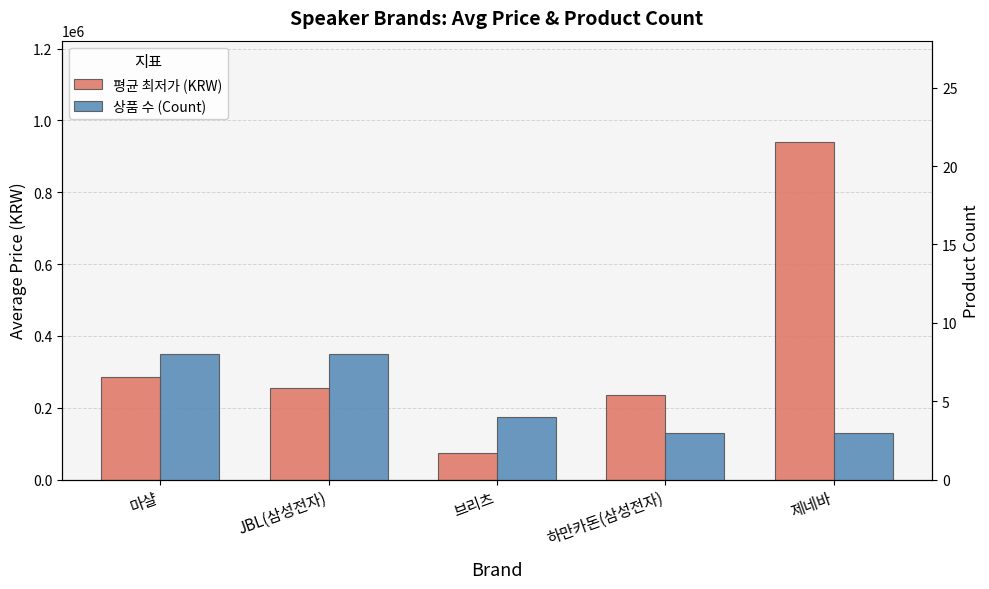

Is the value of 상품 수 (Count) at 제네바 greater than the value of 평균 최저가 (KRW) at JBL(삼성전자)?

No